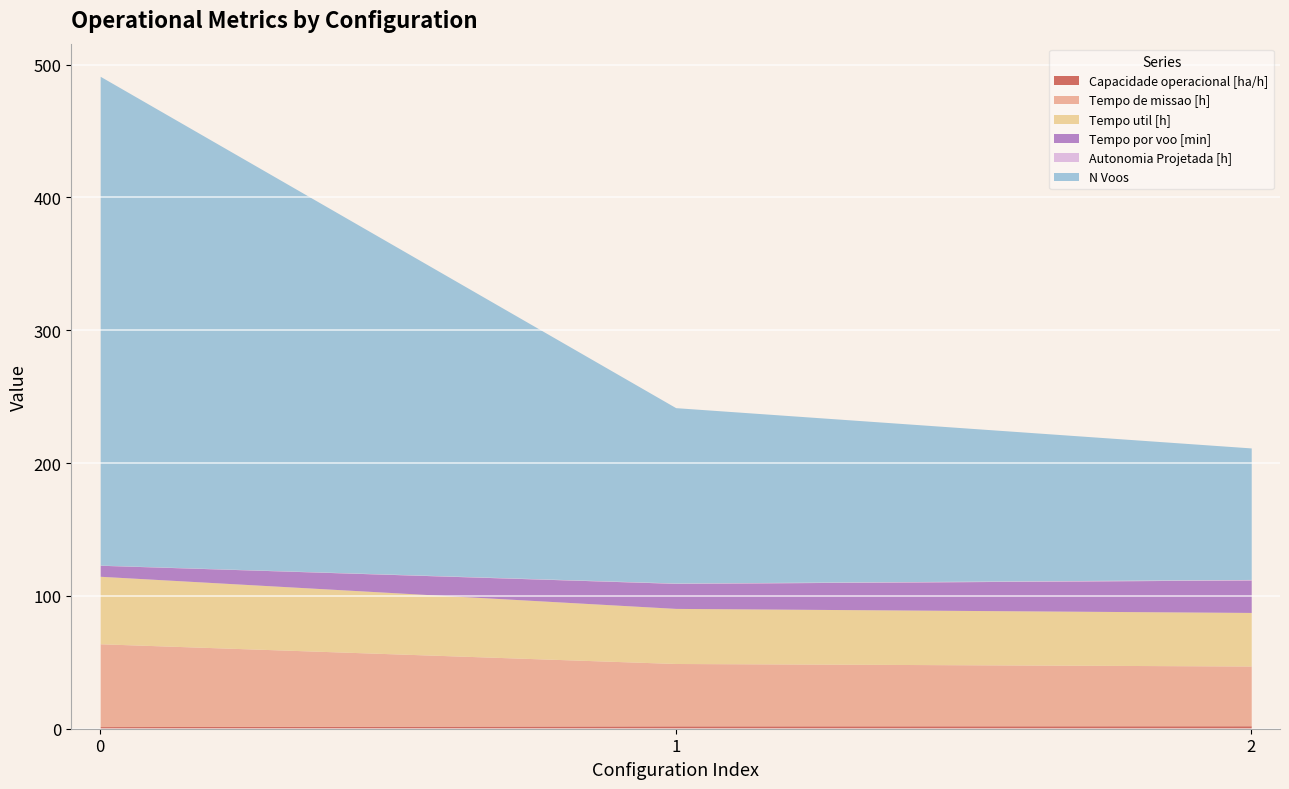

What is the difference between the maximum and minimum values in the Tempo util [h] series?

10.5